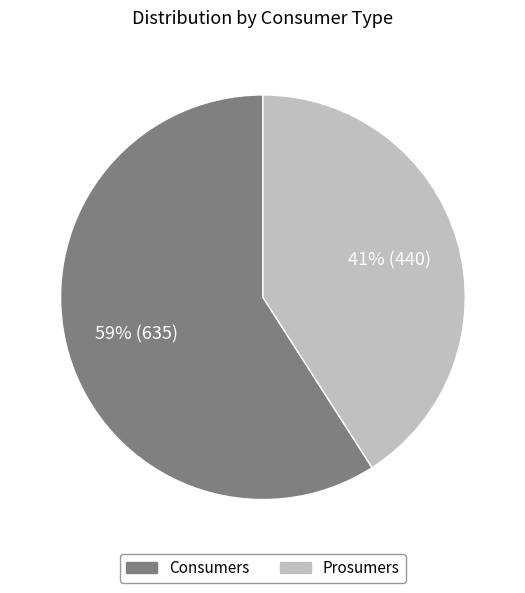

To the nearest percent, what is the difference between the Consumers and Prosumers slice percentages?

18%